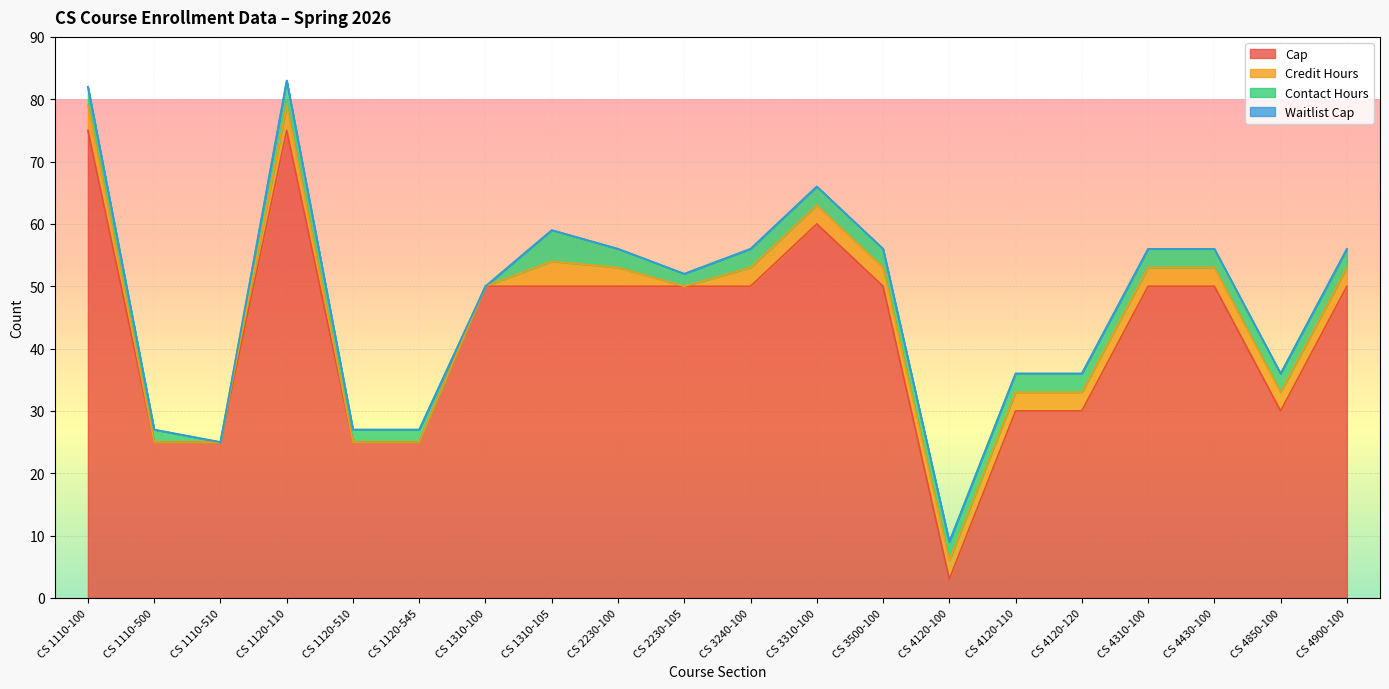

Read the Cap value at CS 4850-100.

30